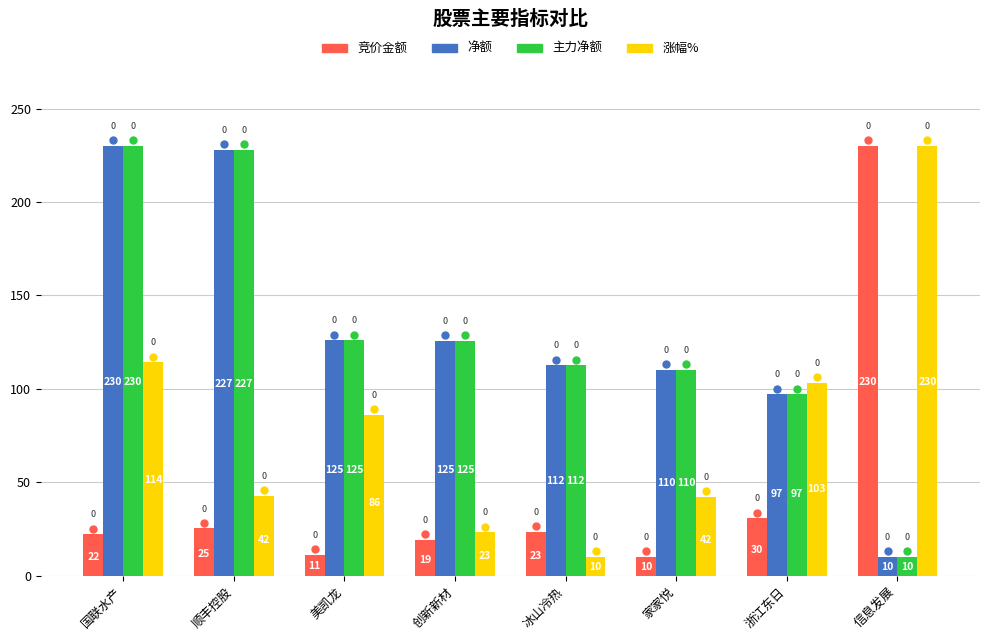

What is the sum of all 净额 values?

1039.7